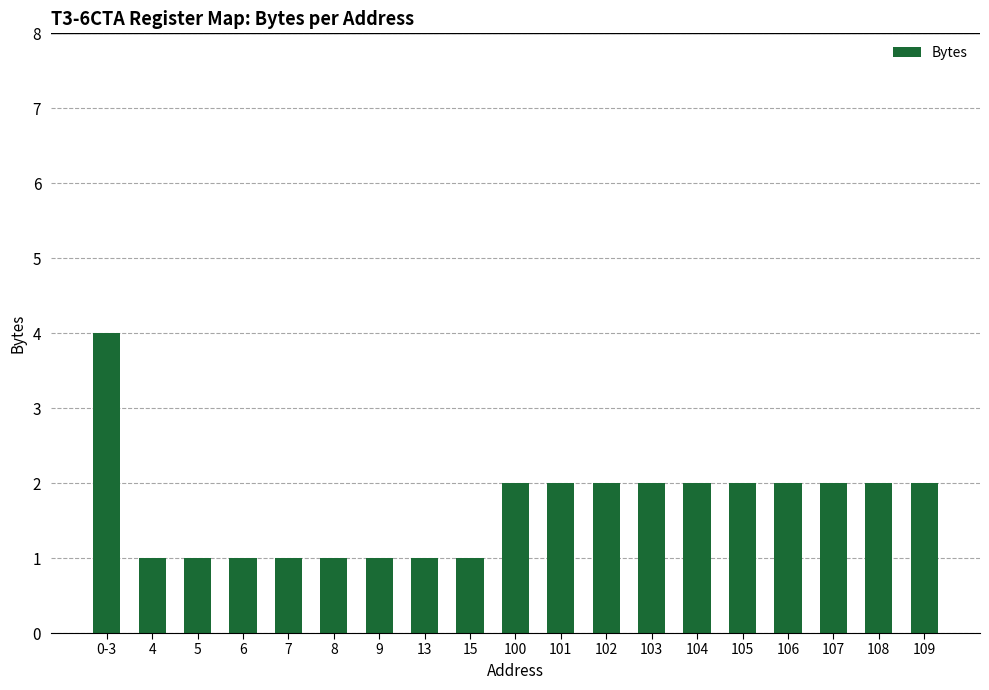

What is the sum of the values at 105 and 0-3?

6